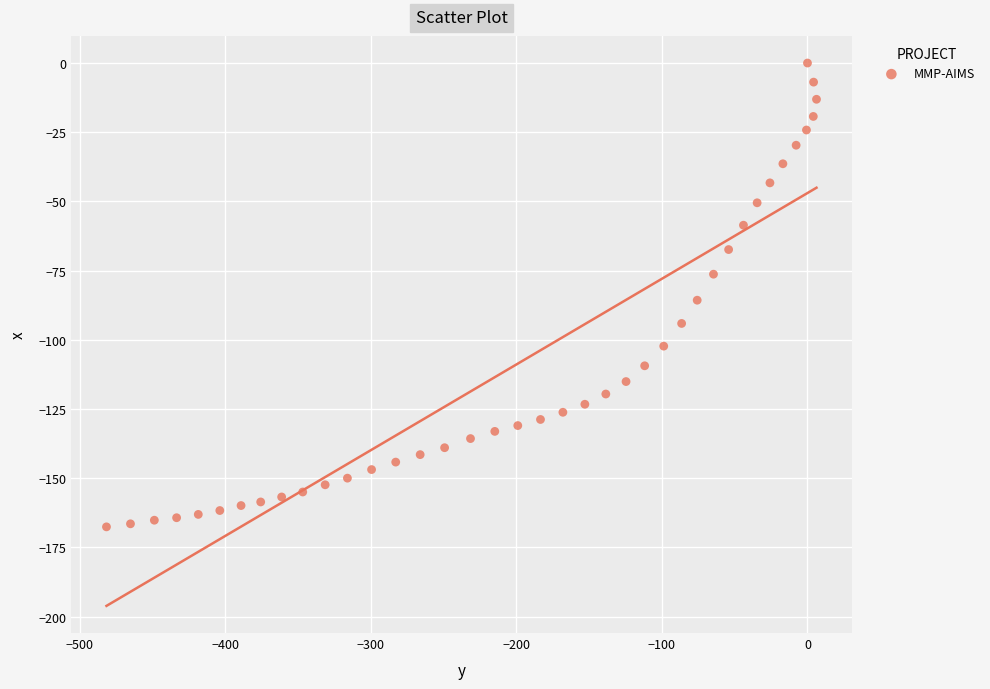

What is the range of X values (max minus min)?

488.0